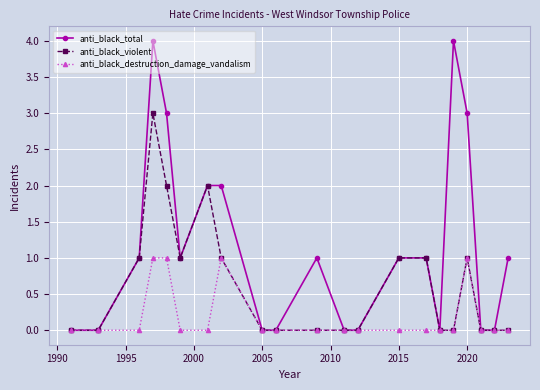

Which series has the largest range (max minus min)?

anti_black_total